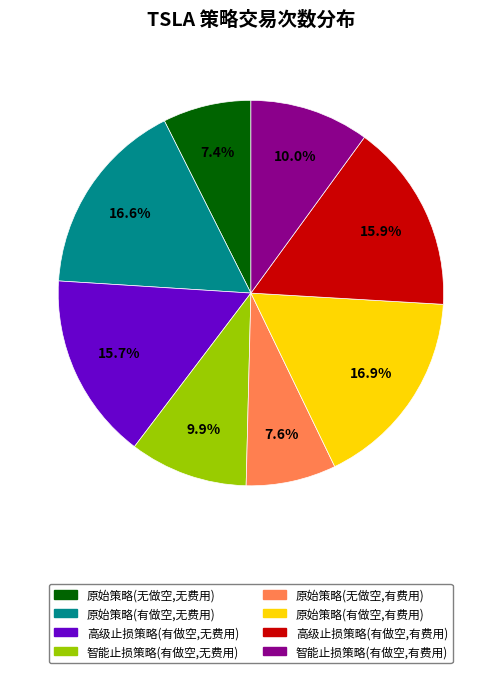

To the nearest percent, what is the difference between the 原始策略(有做空,有费用) and 原始策略(无做空,有费用) slice percentages?

9%